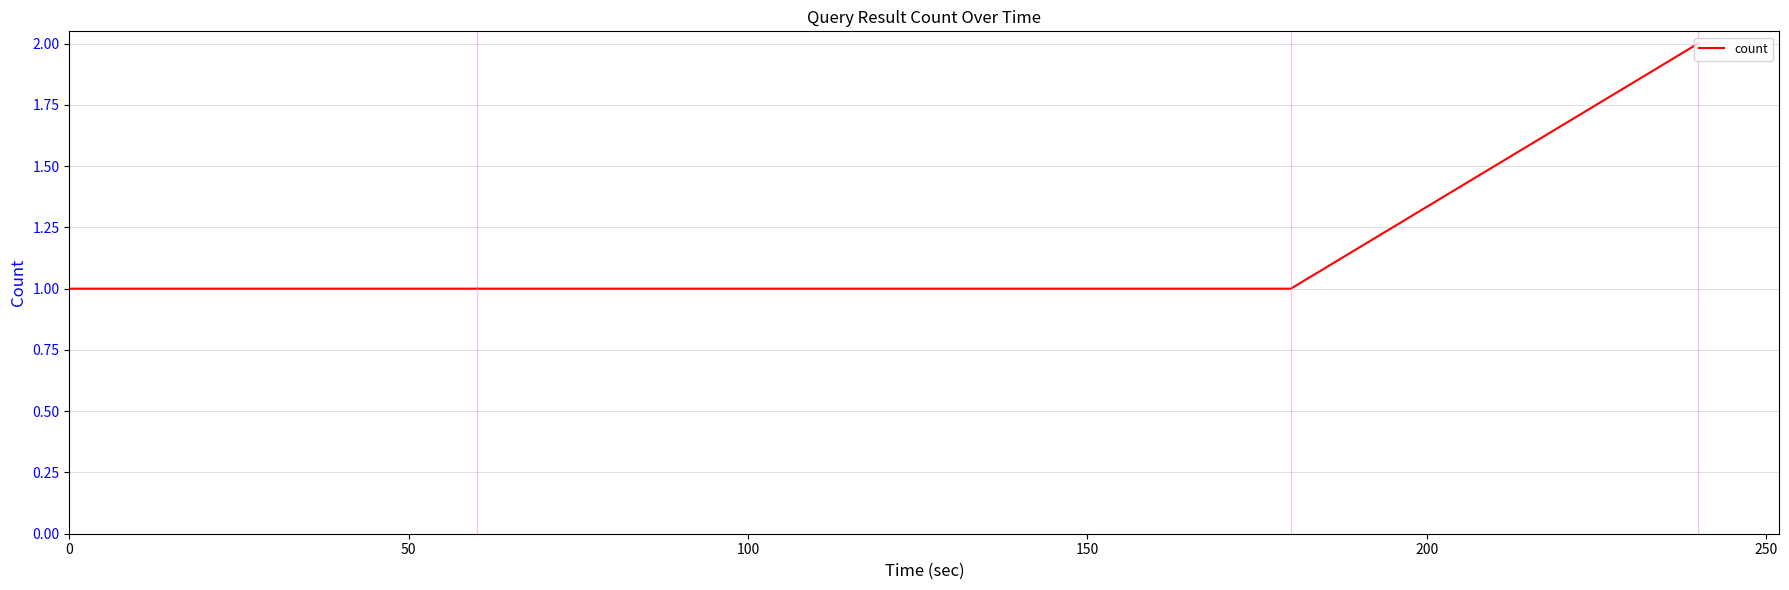

Reading left to right, what are all the values shown in this chart?

1	1	1	2